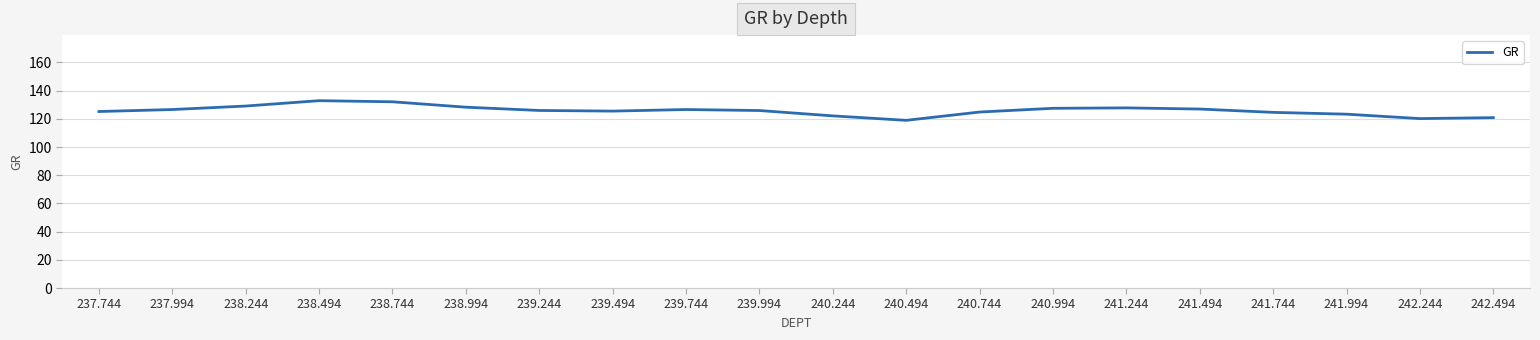

What is the difference between the maximum and minimum values?

13.9